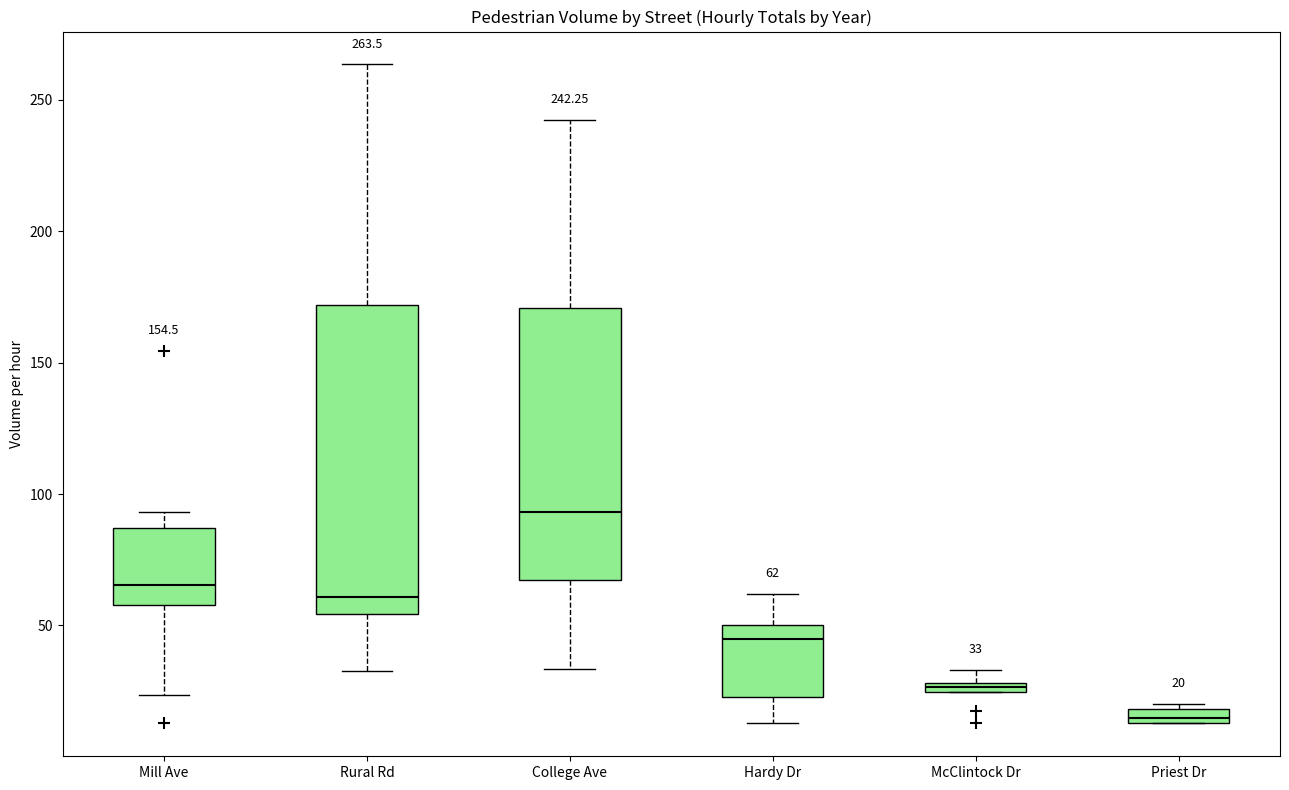

Which box is the tallest, from its lower edge to its upper edge?

Rural Rd